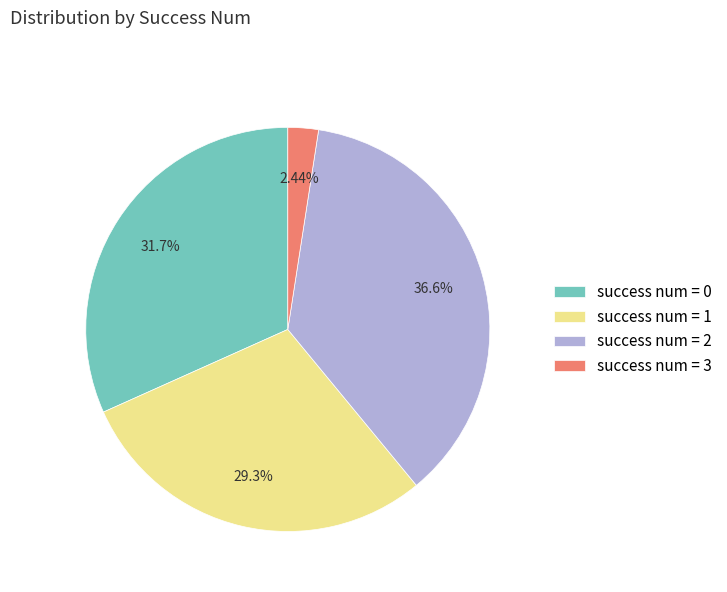

Is there any slice that represents more than half of the pie?

No